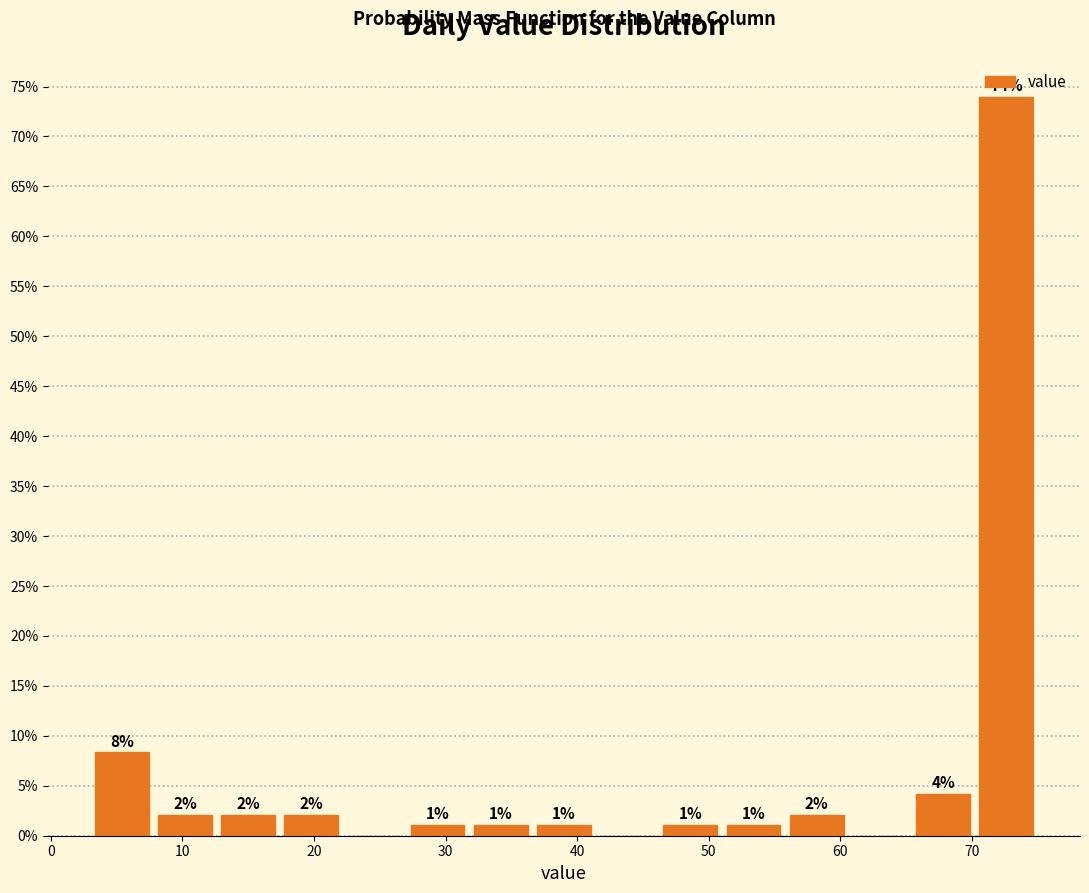

Over which range of the x-axis is the bar tallest?

70.2 to 75.0